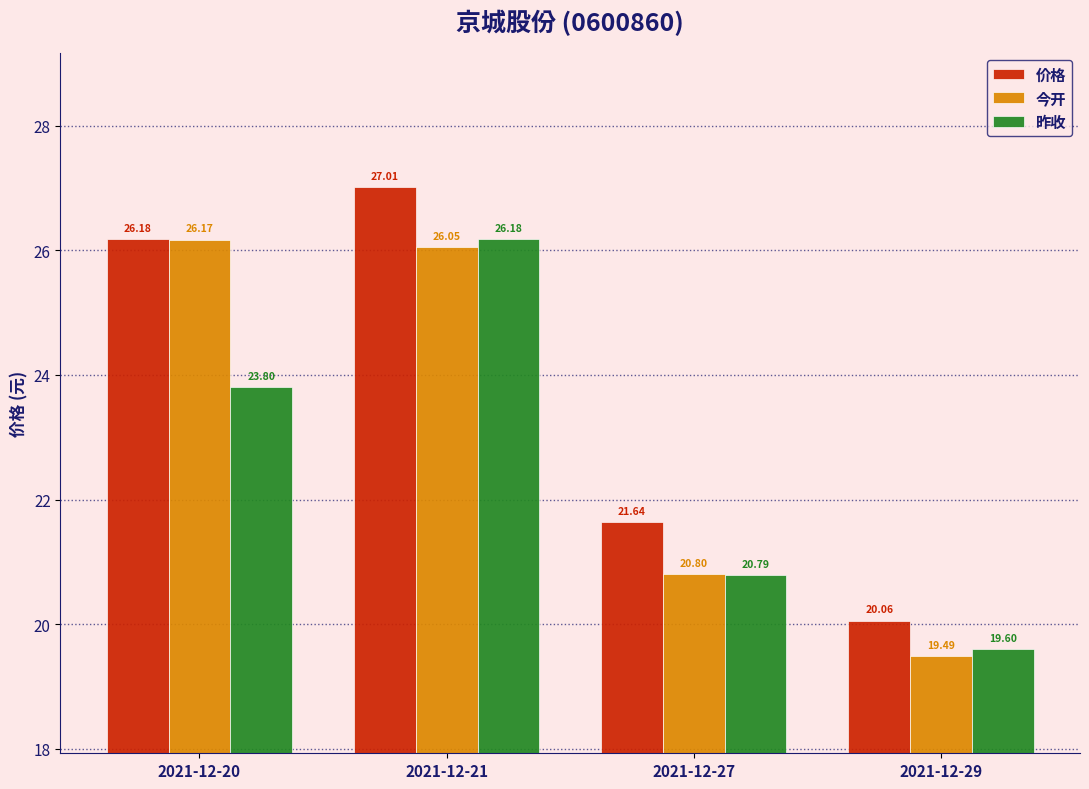

At 2021-12-20, list the series in order from smallest to largest.

昨收, 今开, 价格